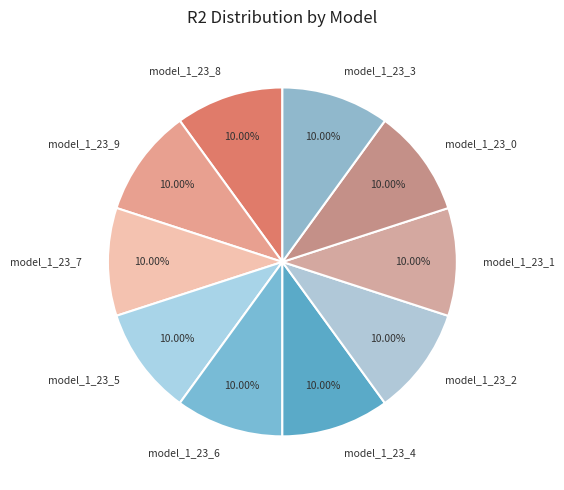

How many slices are in this pie chart?

10